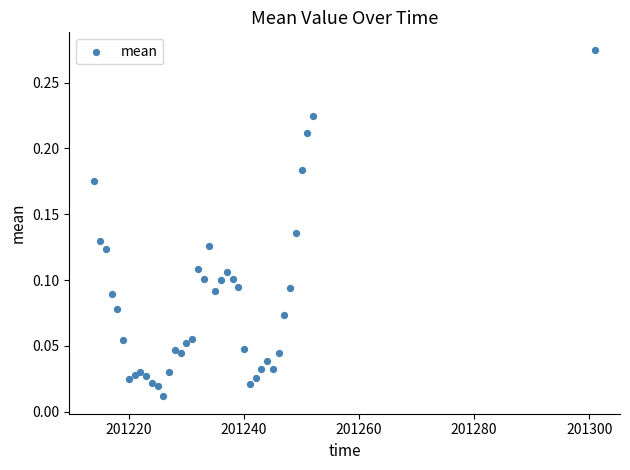

How many data points are displayed?

40